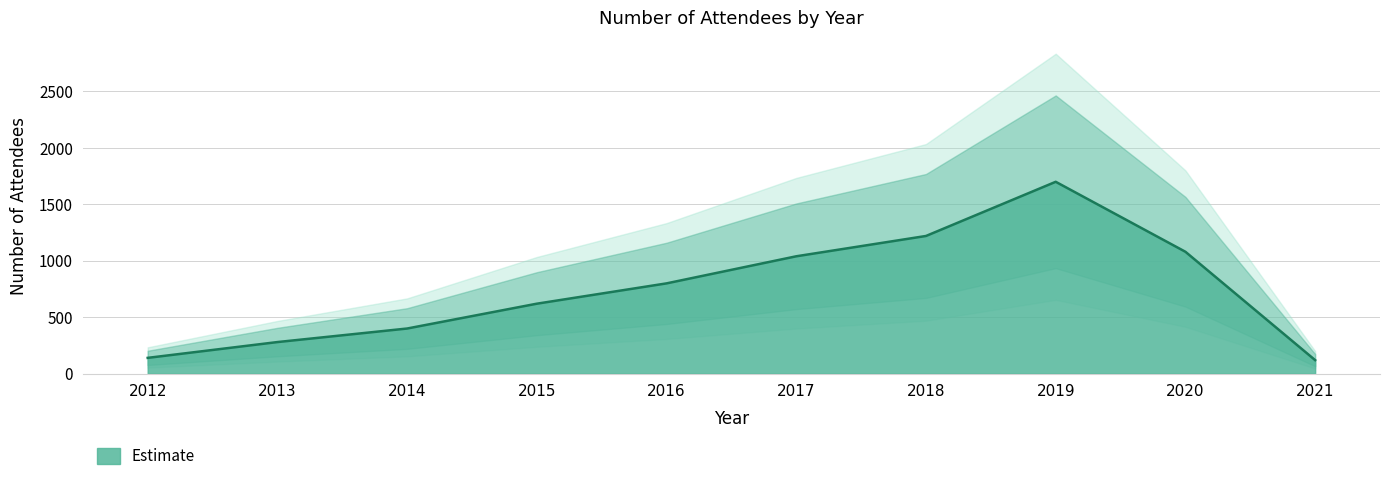

What is the difference between the values at 2012 and 2021?

20